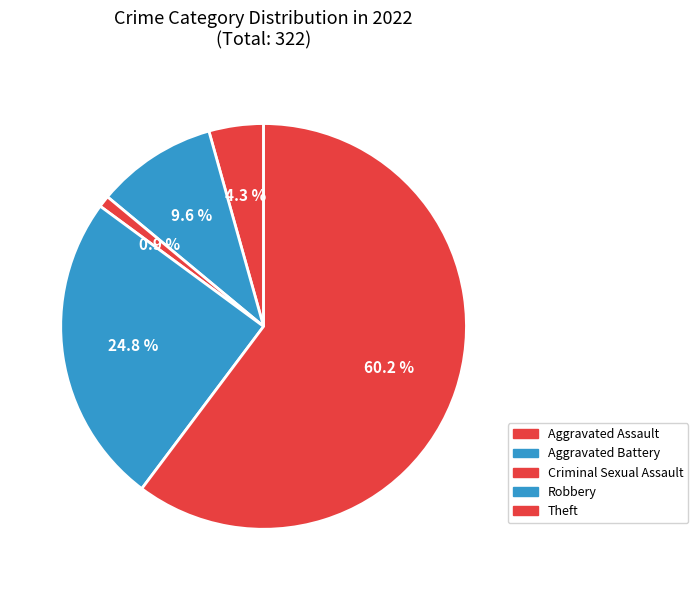

How many segments does this pie chart have?

5